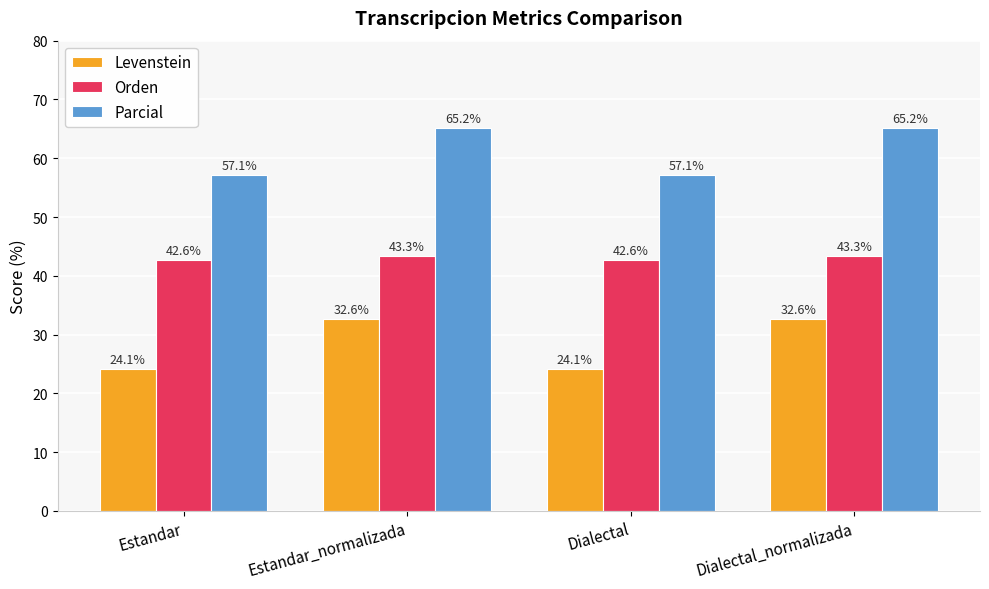

What is the average value of the Parcial series?

61.2